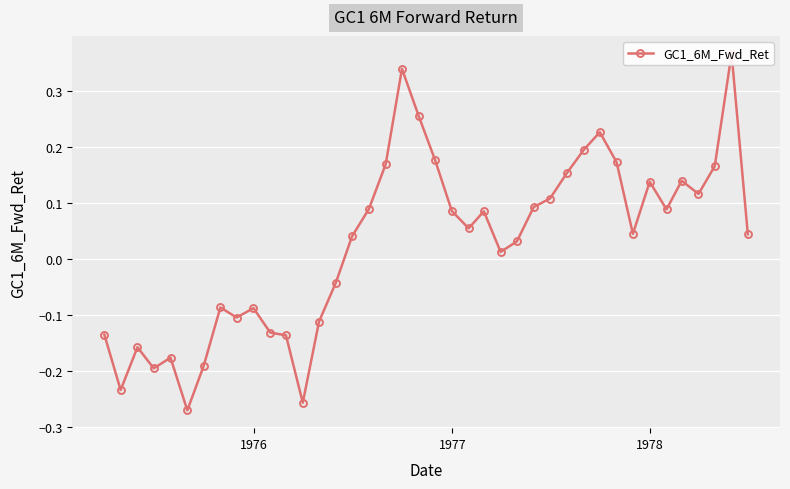

What is the value of the 32nd point from the left?

0.2